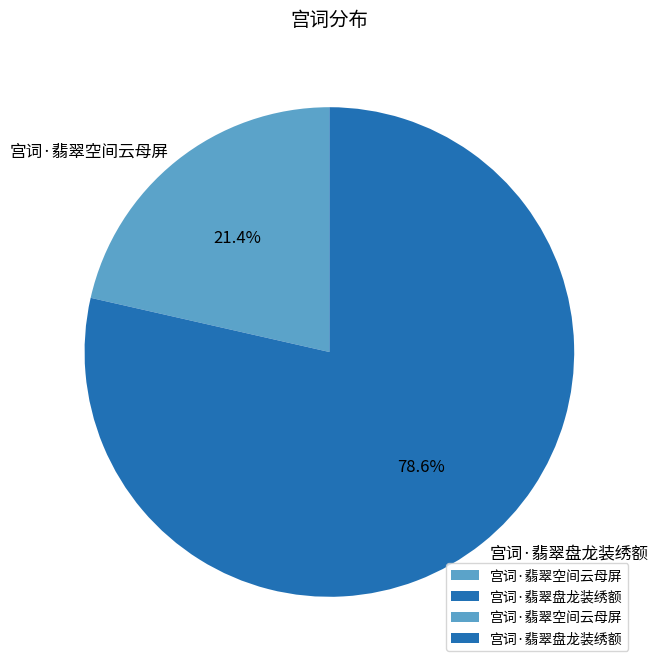

To the nearest percent, what is the average slice percentage?

50%